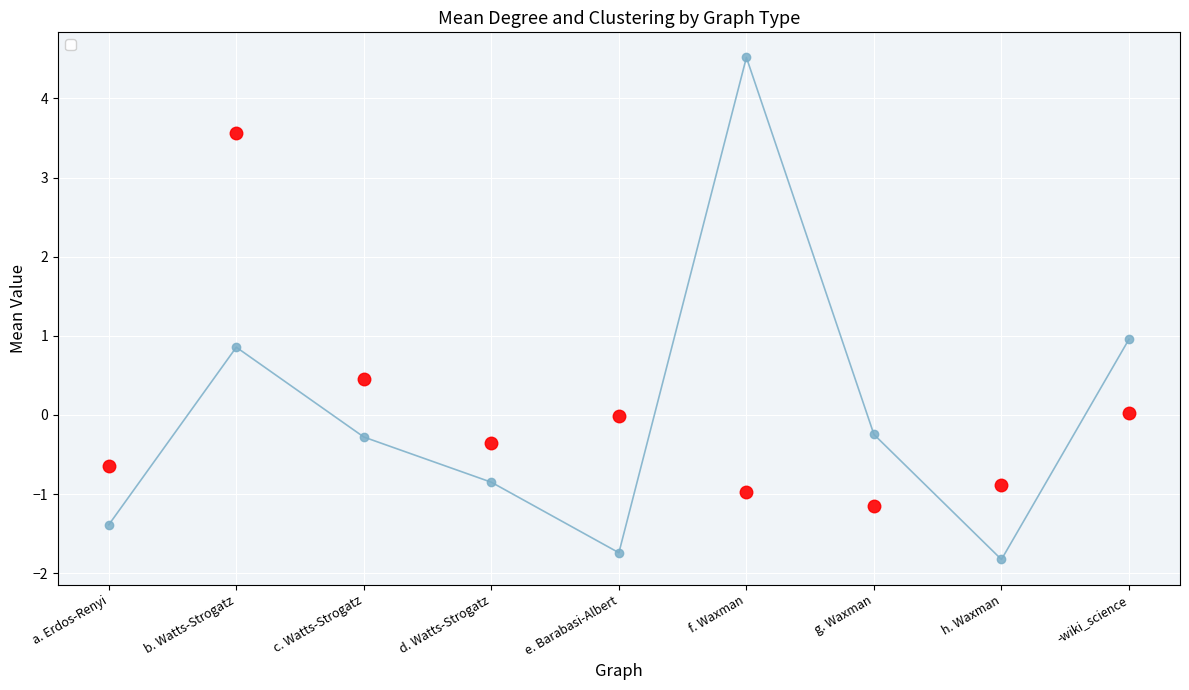

Reading left to right, extract all data points from this chart.

_dg_mean: a. Erdos-Renyi=-1.4	b. Watts-Strogatz=0.9	c. Watts-Strogatz=-0.3	d. Watts-Strogatz=-0.9	e. Barabasi-Albert=-1.7	f. Waxman=4.5	g. Waxman=-0.2	h. Waxman=-1.8	-wiki_science=1.0
_c_mean: a. Erdos-Renyi=-0.6	b. Watts-Strogatz=3.6	c. Watts-Strogatz=0.5	d. Watts-Strogatz=-0.4	e. Barabasi-Albert=-0.0	f. Waxman=-1.0	g. Waxman=-1.2	h. Waxman=-0.9	-wiki_science=0.0